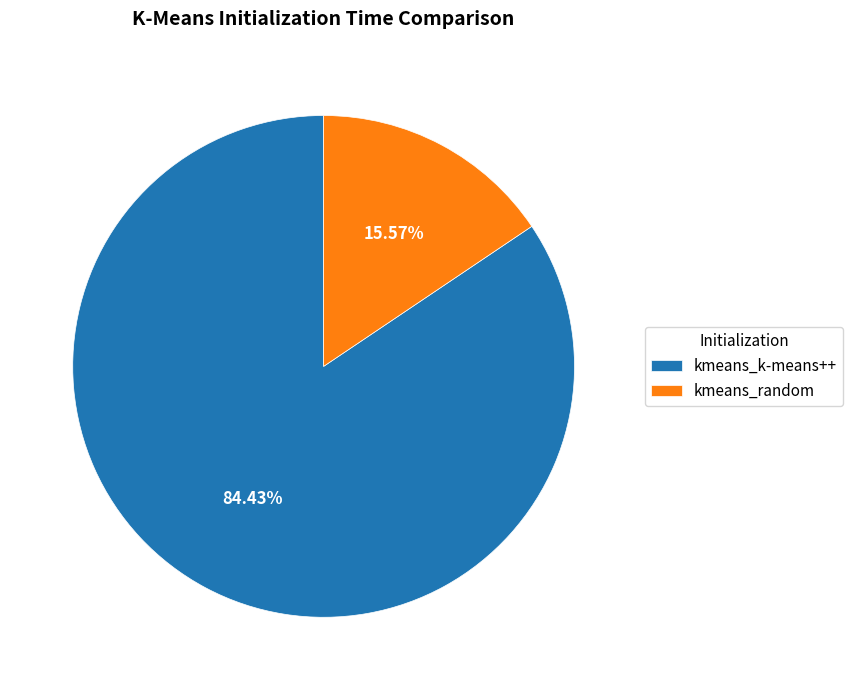

True or false: kmeans_k-means++ accounts for 70% of the total.

False